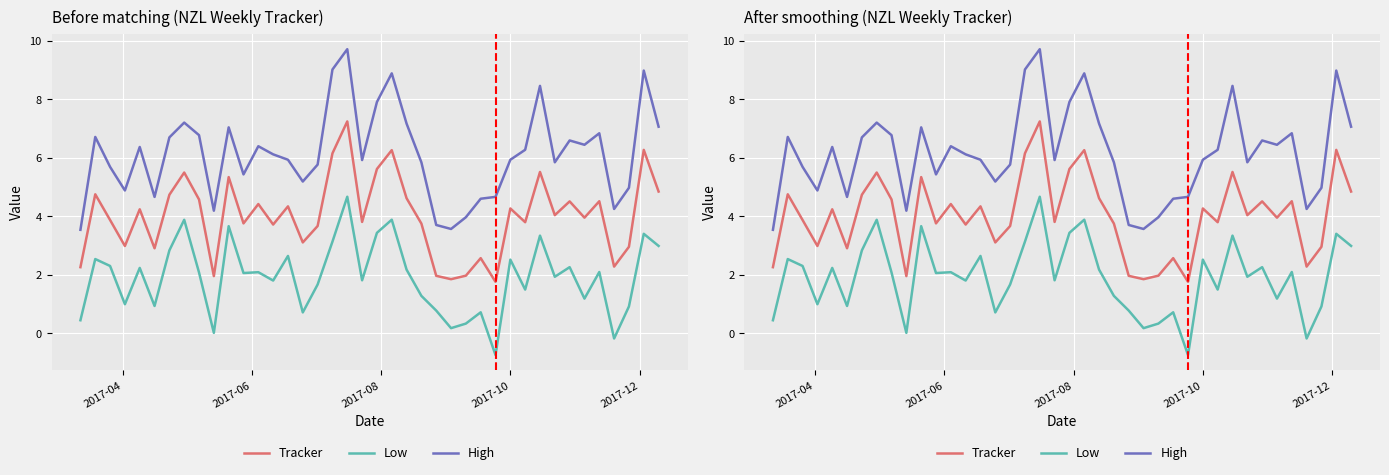

What is the average value of the Tracker series?

4.0